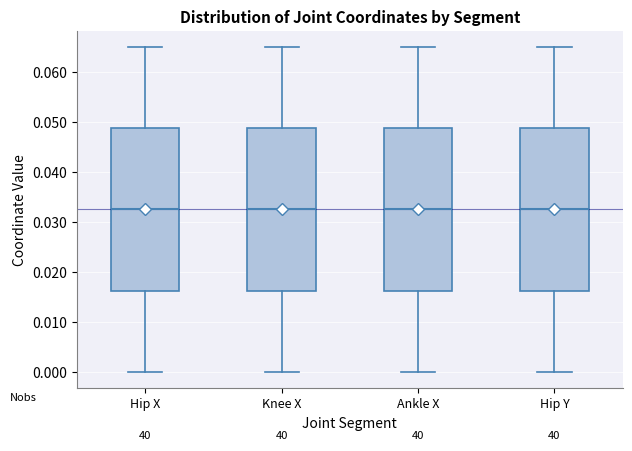

Where is the upper edge of the box for Knee X on the y-axis? The values are not printed on the chart, so give them approximately, as read against the axis.

0.049